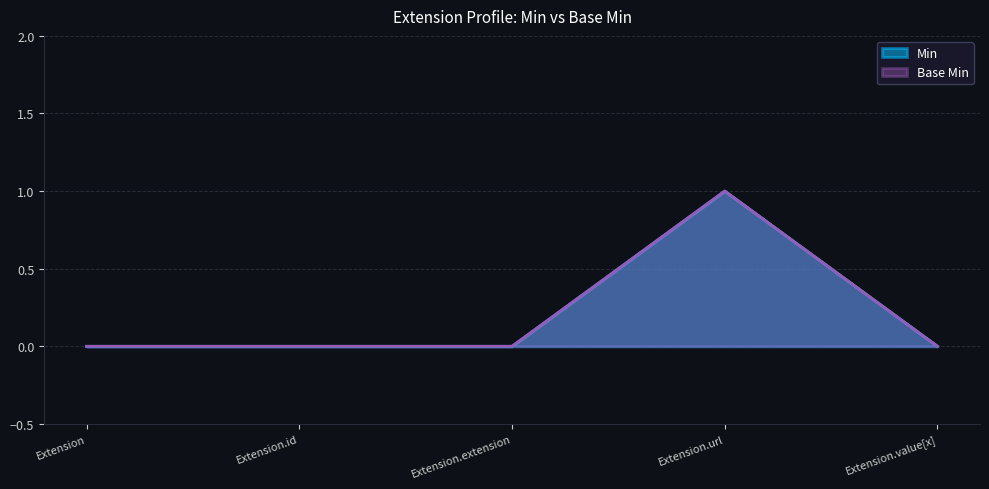

What position from the right is Extension.value[x]?

1